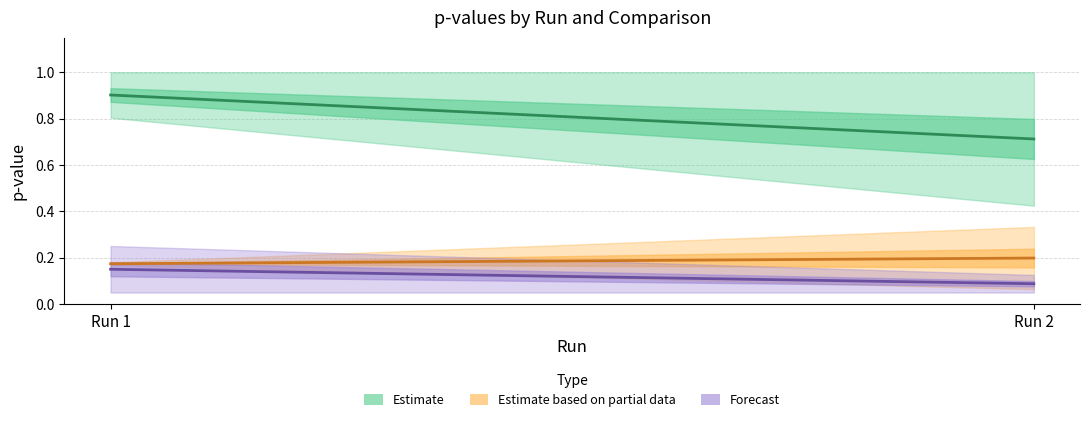

At how many categories does at least one series exceed 0?

2